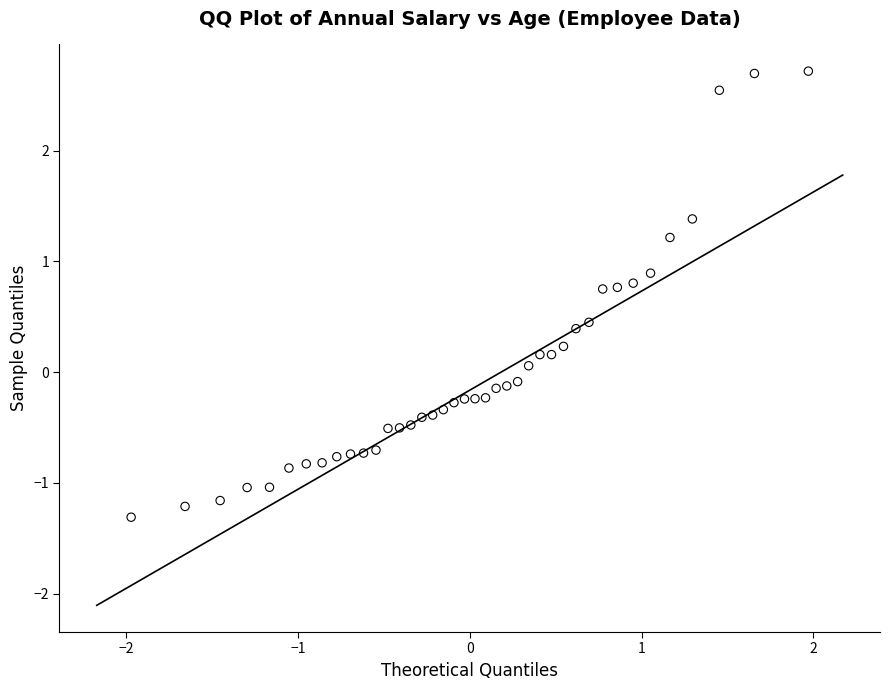

What is the range of Y values (max minus min)?

4.0